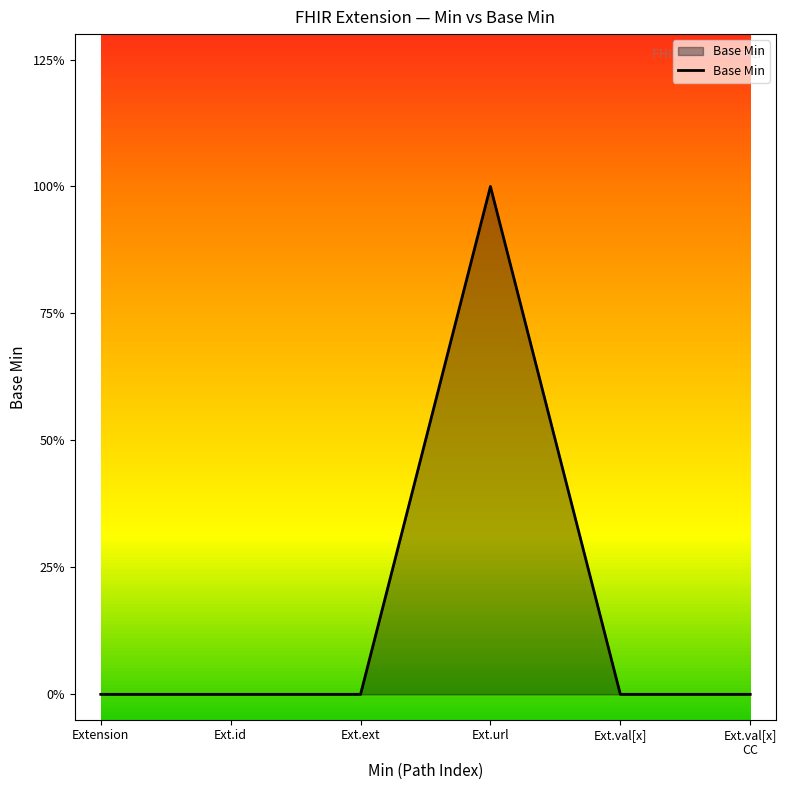

Is this an area chart (filled region under the line)?

Yes